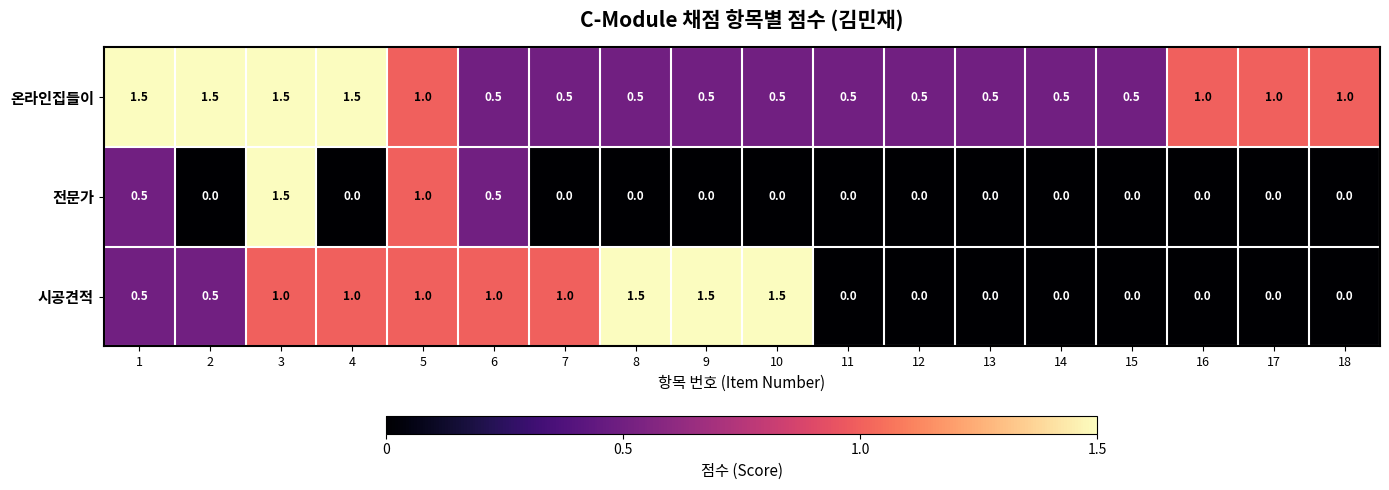

How many series are shown in this chart?

3